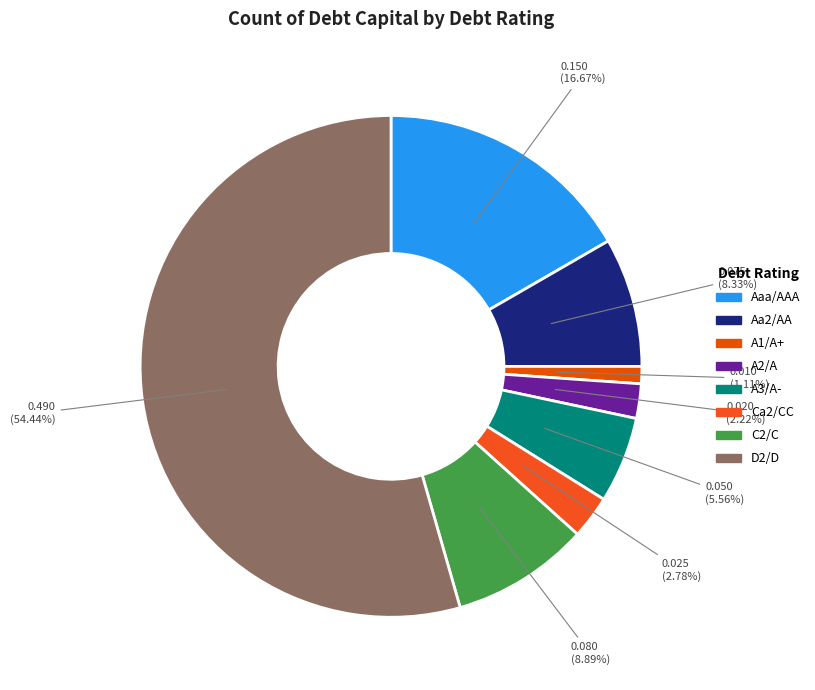

Count the number of slices in the pie.

8